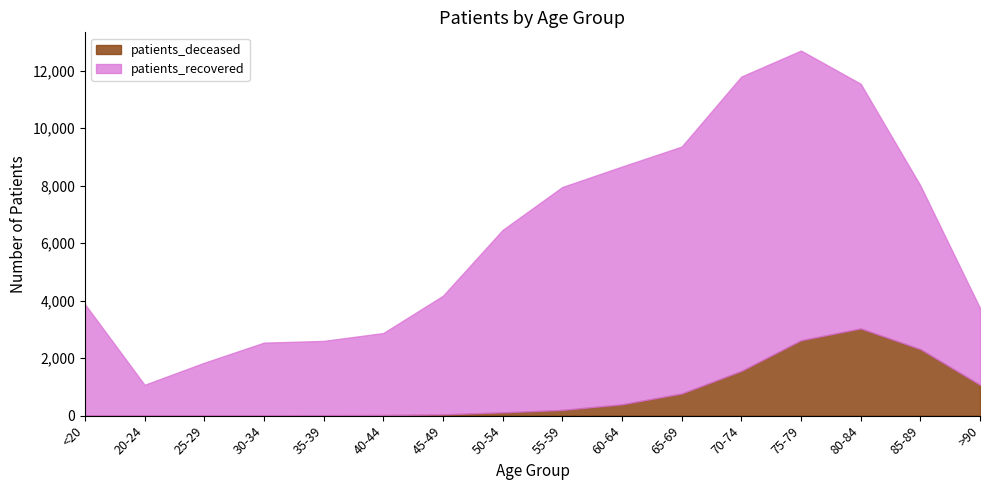

True or false: patients_recovered and patients_deceased cross at least once.

False